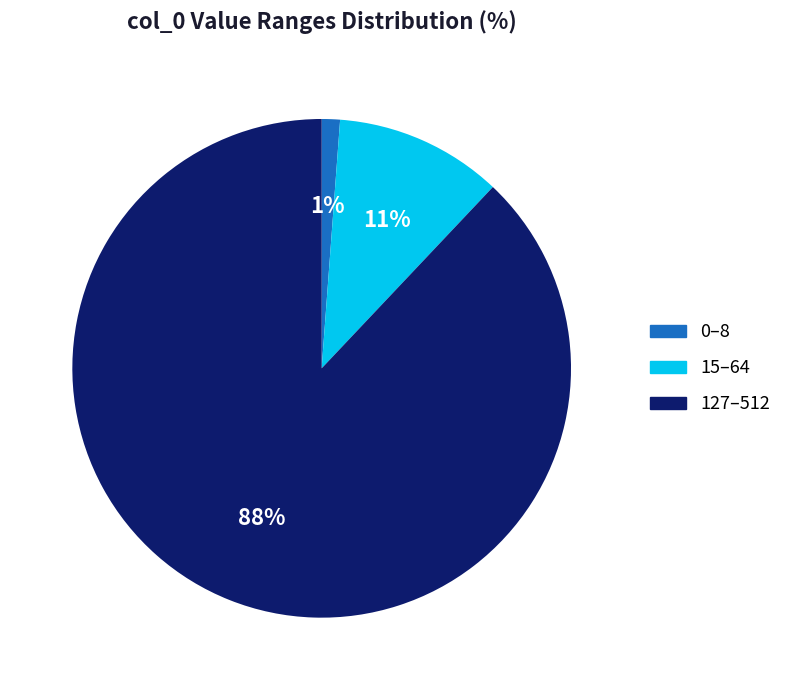

To the nearest percent, what is the difference between the largest and smallest slice percentages?

87%